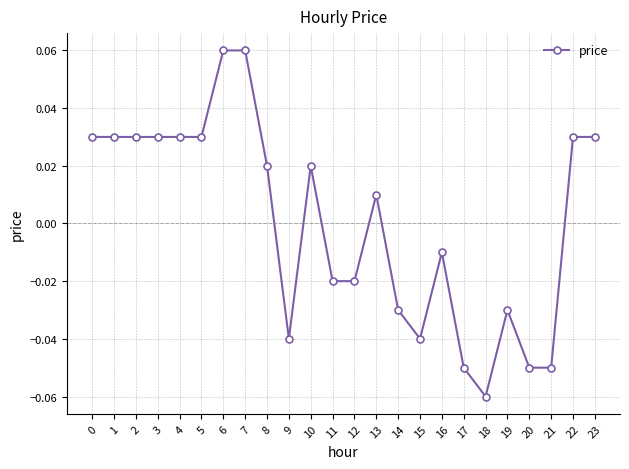

At which category does the chart reach its minimum across all series?

18